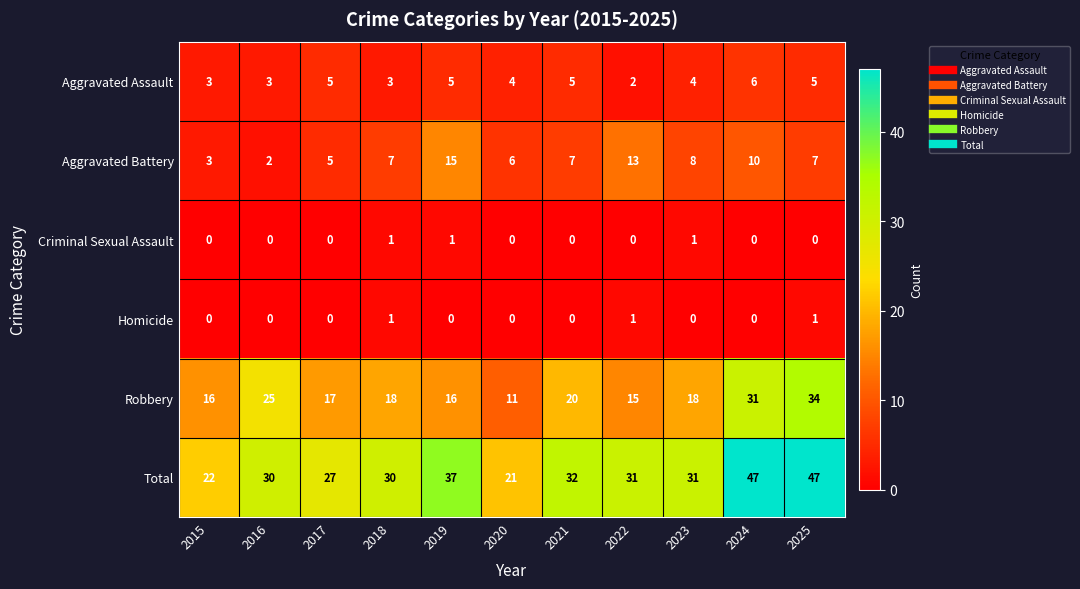

What is the total value across all series at 2022?

62